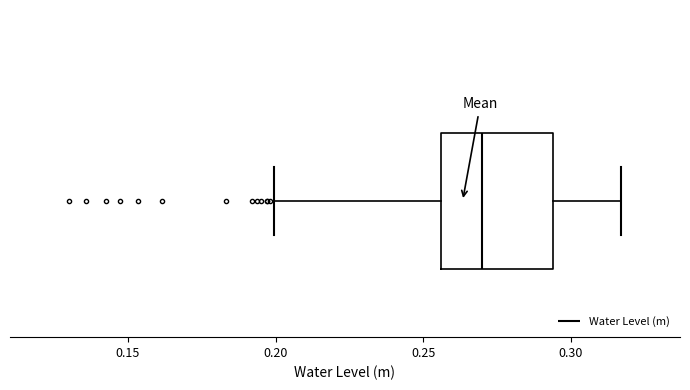

Read this box plot against the x-axis: the position of the median line, the range covered by the box, and the ends of both whiskers. The values are not printed on the chart, so give them approximately, as read against the axis.

median 0.270, box 0.255 to 0.295, whiskers 0.200 to 0.315